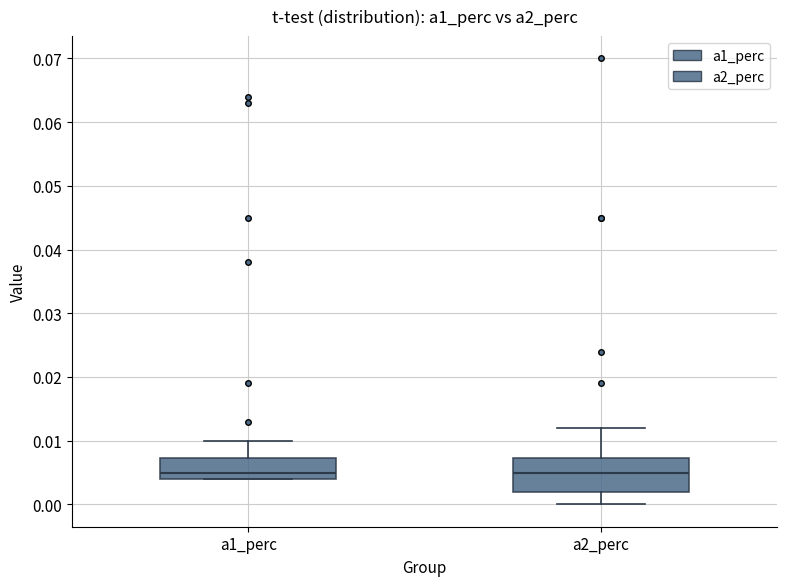

Where does the lower whisker of the box for a2_perc end on the y-axis? The values are not printed on the chart, so give them approximately, as read against the axis.

0.000